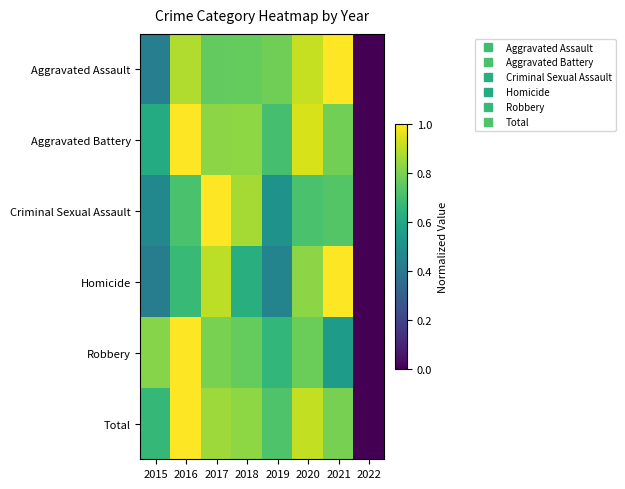

What is the greatest value displayed?

1.0